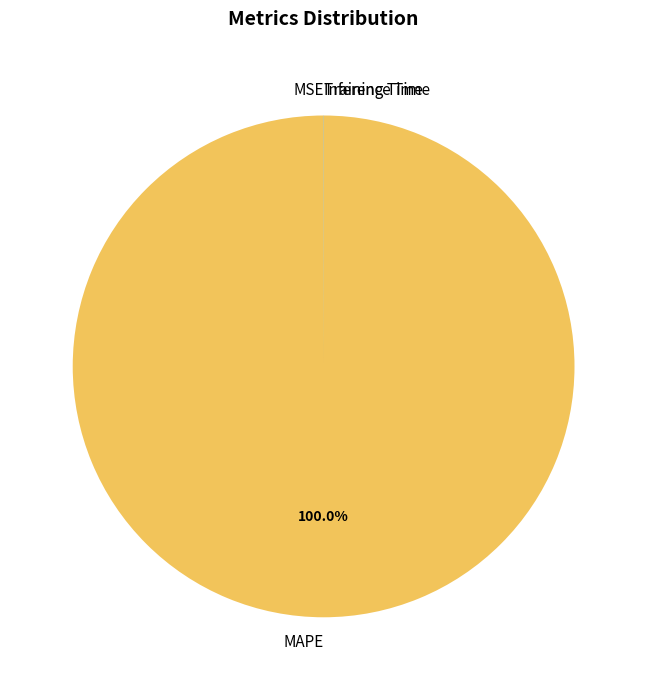

Is there any slice that represents more than half of the pie?

Yes